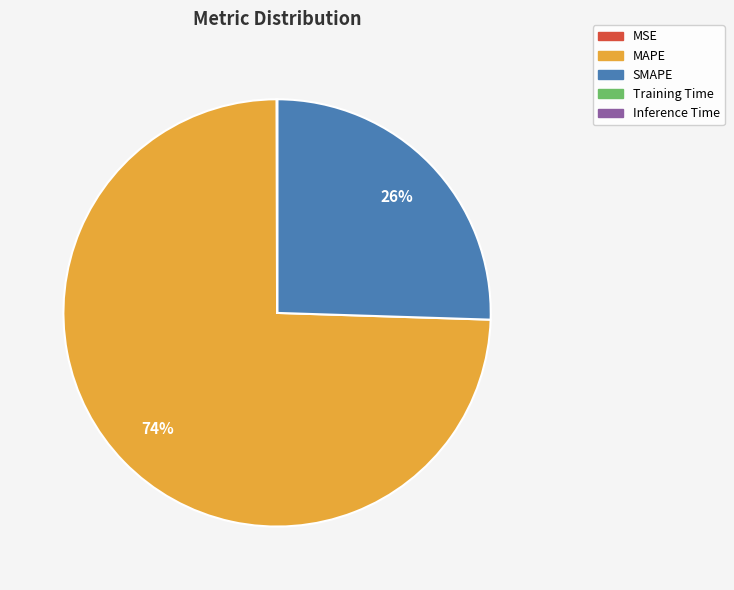

What is the largest slice in the pie chart?

MAPE